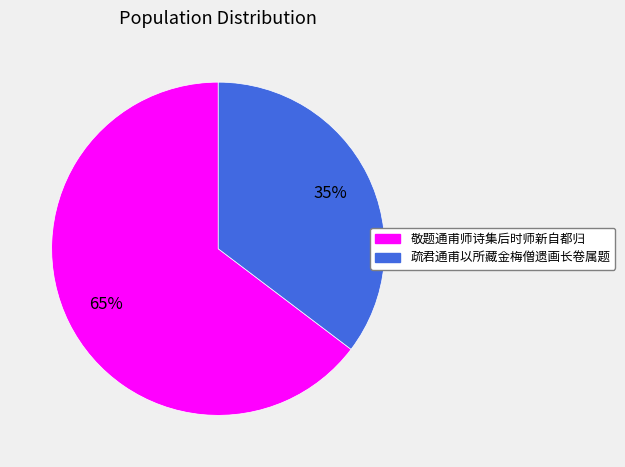

To the nearest percent, what is the average slice percentage?

50%